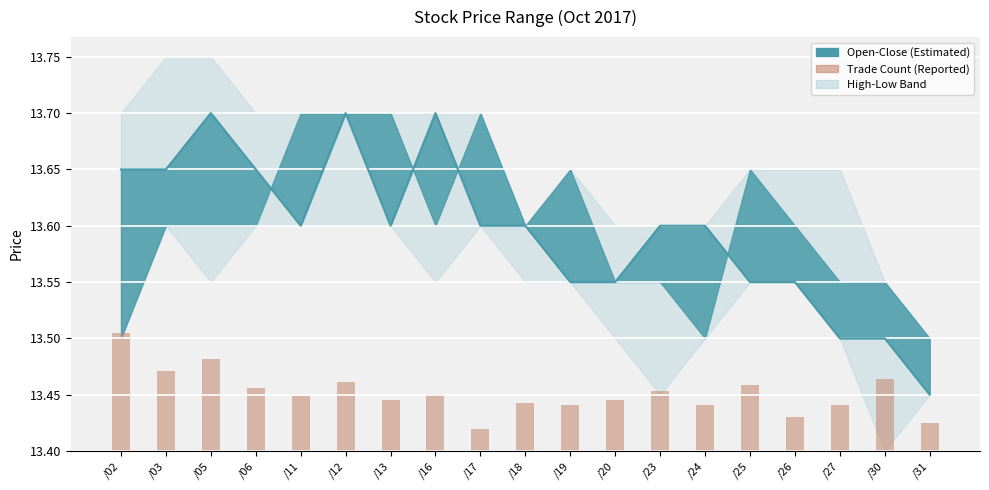

What is the sum of the values at /12 and /30?

27.2